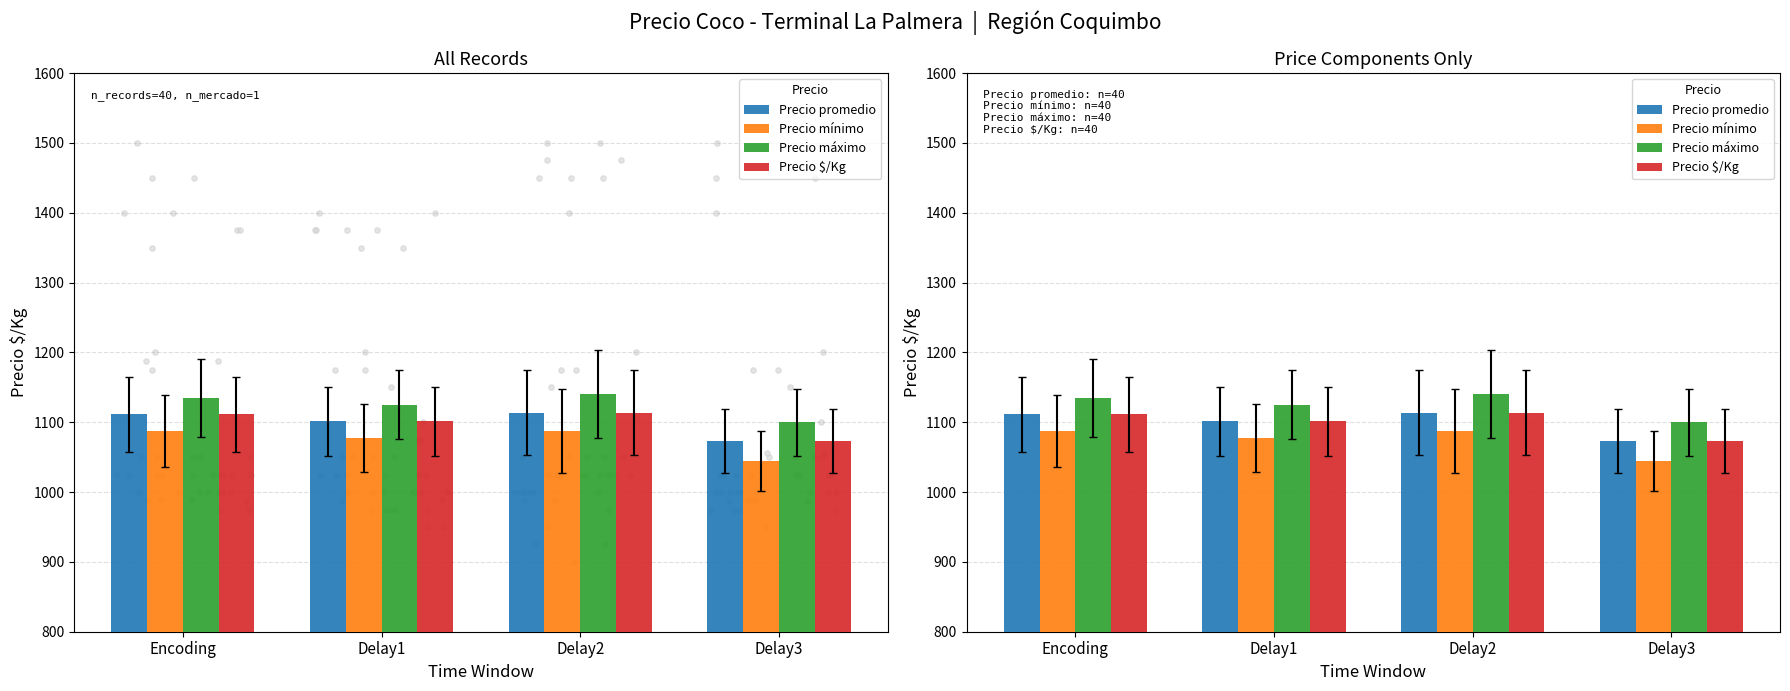

Is the value of Precio $/Kg at Encoding greater than the value of Precio mínimo at Encoding?

Yes